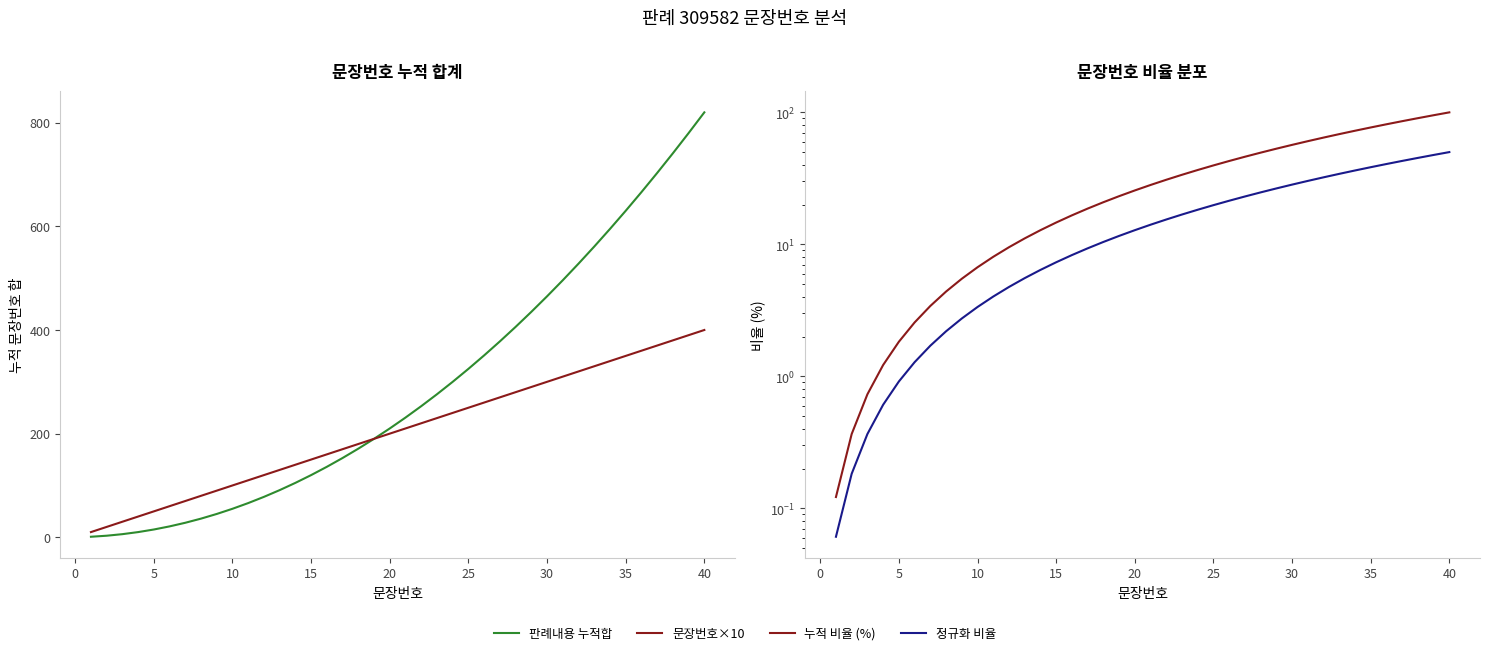

Is this an area chart (filled region under the line)?

No